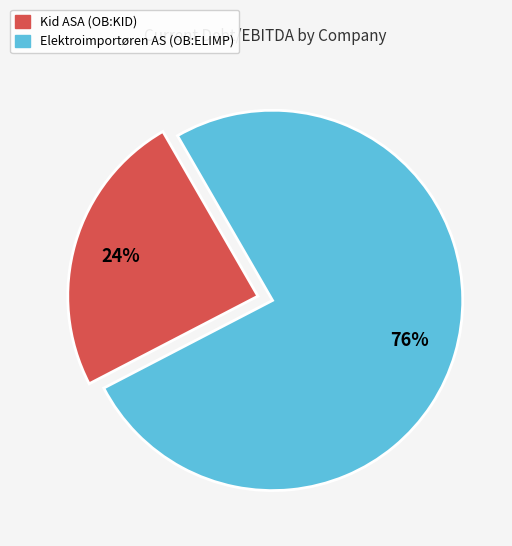

Is the sum of Elektroimportøren AS (OB:ELIMP) and Kid ASA (OB:KID) greater than half?

Yes